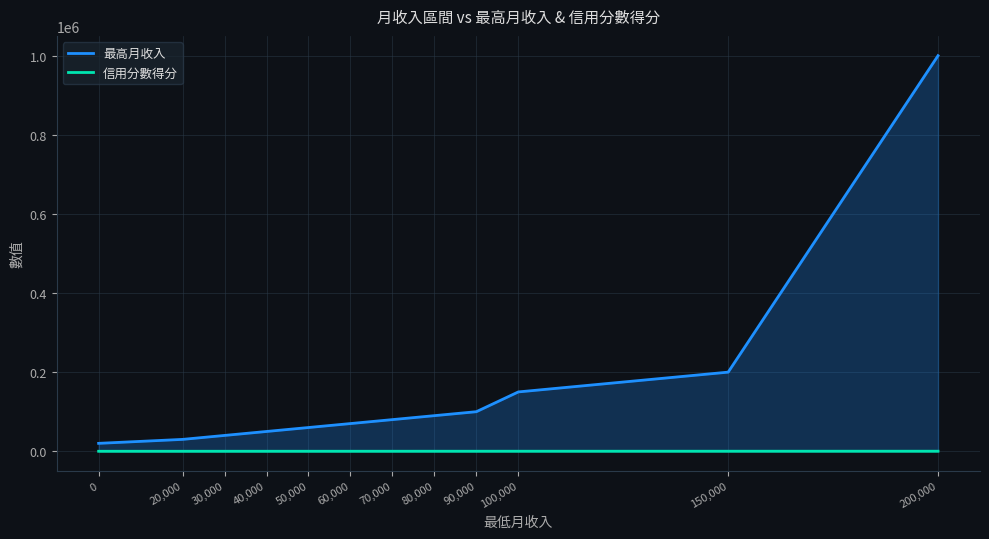

Rank the series by their maximum value, from lowest to highest.

信用分數得分, 最高月收入